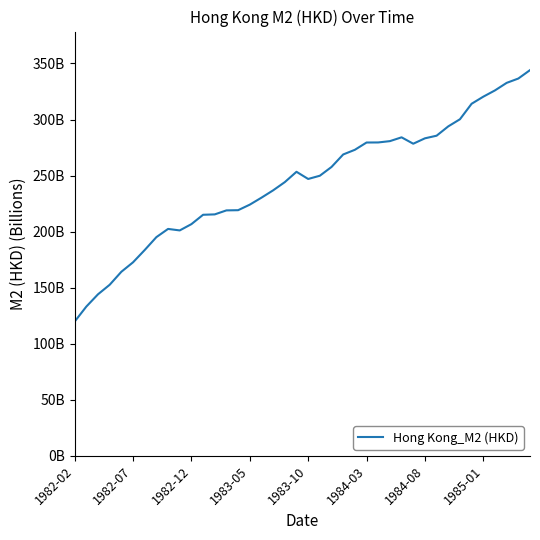

Is this an area chart (filled region under the line)?

No